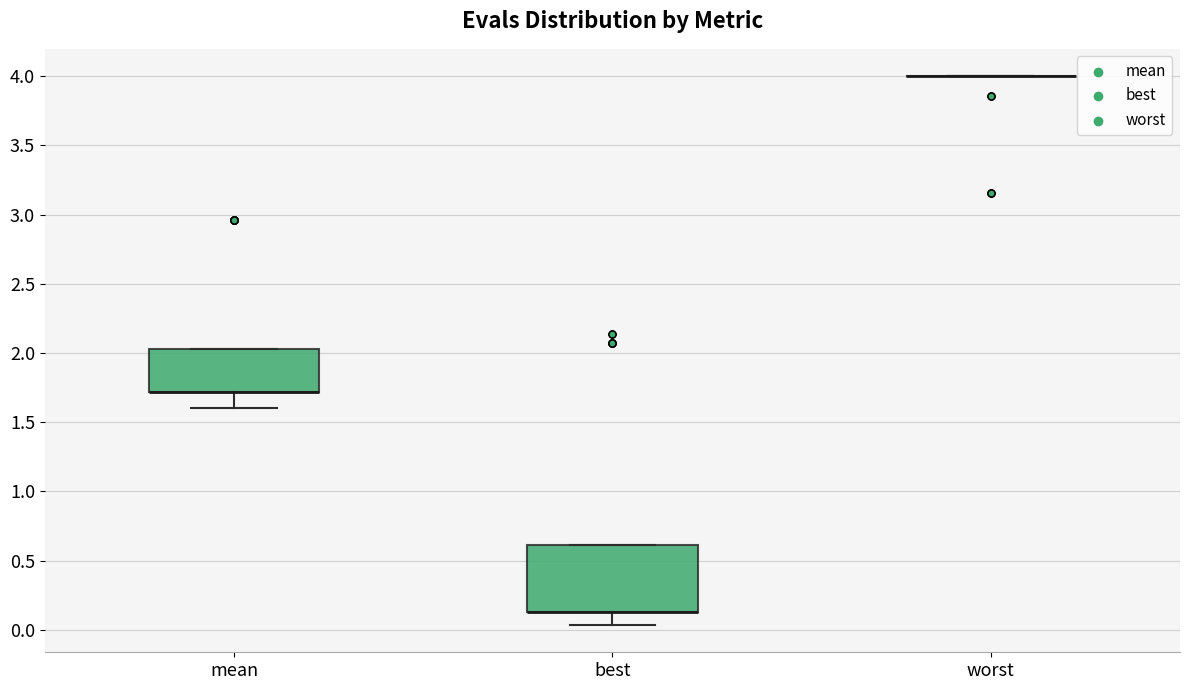

Where is the lower edge of the box for mean on the y-axis? The values are not printed on the chart, so give them approximately, as read against the axis.

1.70